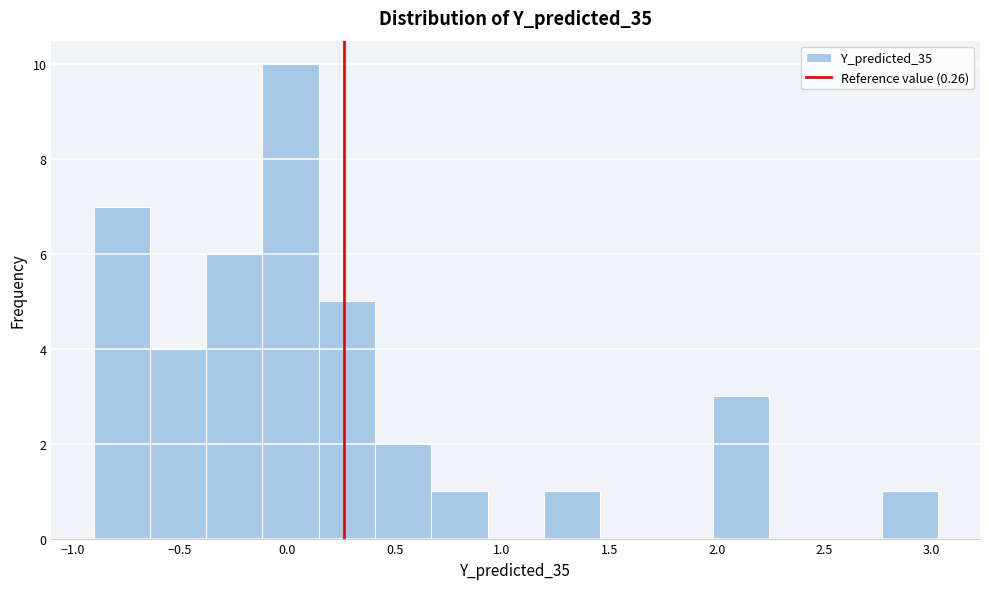

Reading left to right, transcribe this chart: for each bar, give the range it covers on the x-axis and its height. Neither the bar edges nor the heights are printed on the chart, so give them approximately, as read against the axes.

-0.90 to -0.65: 7
-0.65 to -0.40: 4
-0.40 to -0.10: 6
-0.10 to 0.15: 10
0.15 to 0.40: 5
0.40 to 0.65: 2
0.65 to 0.95: 1
0.95 to 1.20: 0
1.20 to 1.45: 1
1.45 to 1.70: 0
1.70 to 2.00: 0
2.00 to 2.25: 3
2.25 to 2.50: 0
2.50 to 2.75: 0
2.75 to 3.05: 1